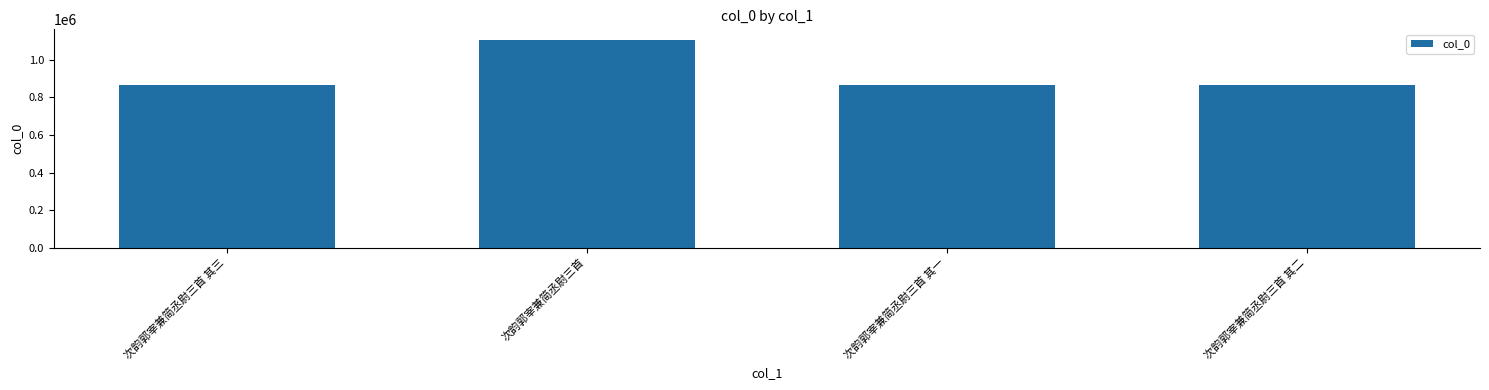

True or false: the data shows 383743 at 次韵郭宰兼简丞尉三首.

False